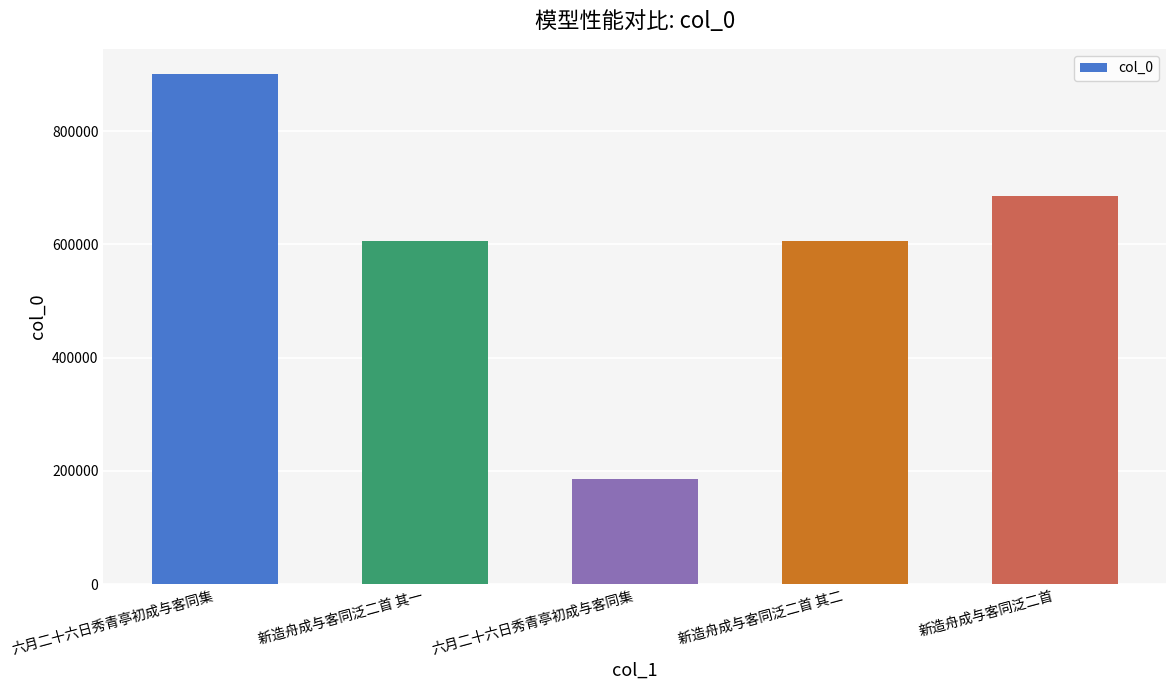

What is the sum of the values at 六月二十六日秀青亭初成与客同集 and 六月二十六日秀青亭初成与客同集?

1086967